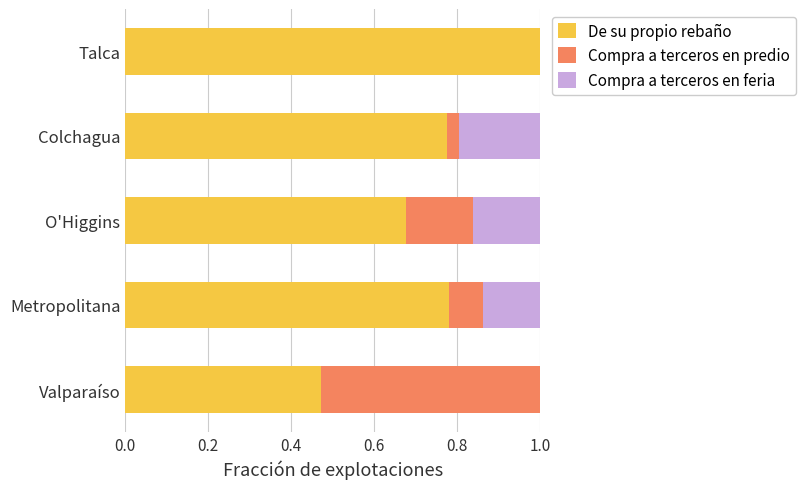

The value of De su propio rebaño at Talca is 1.0. True or false?

True